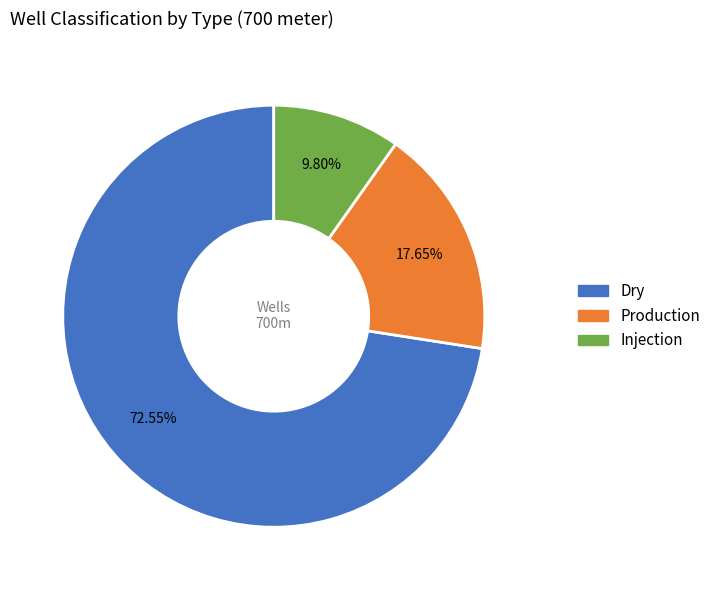

How much of the chart is everything except Dry?

27.5%